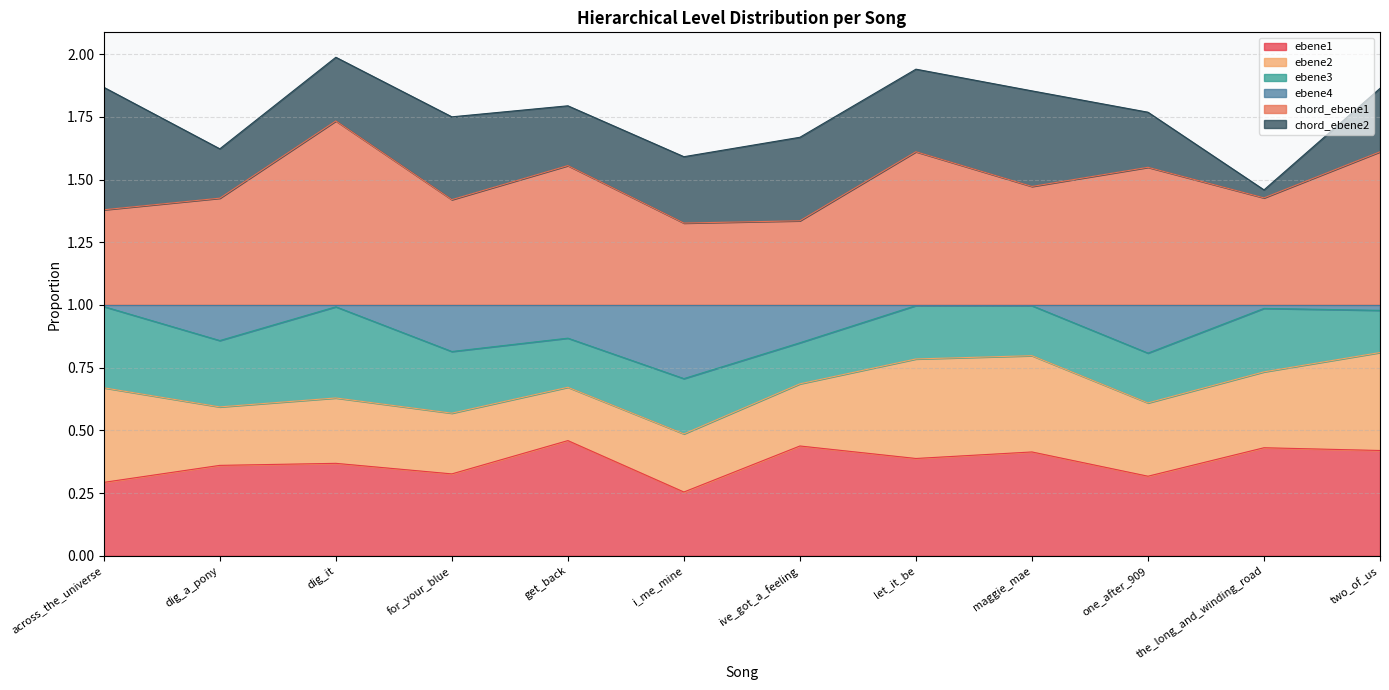

What position from the right is across_the_universe?

12